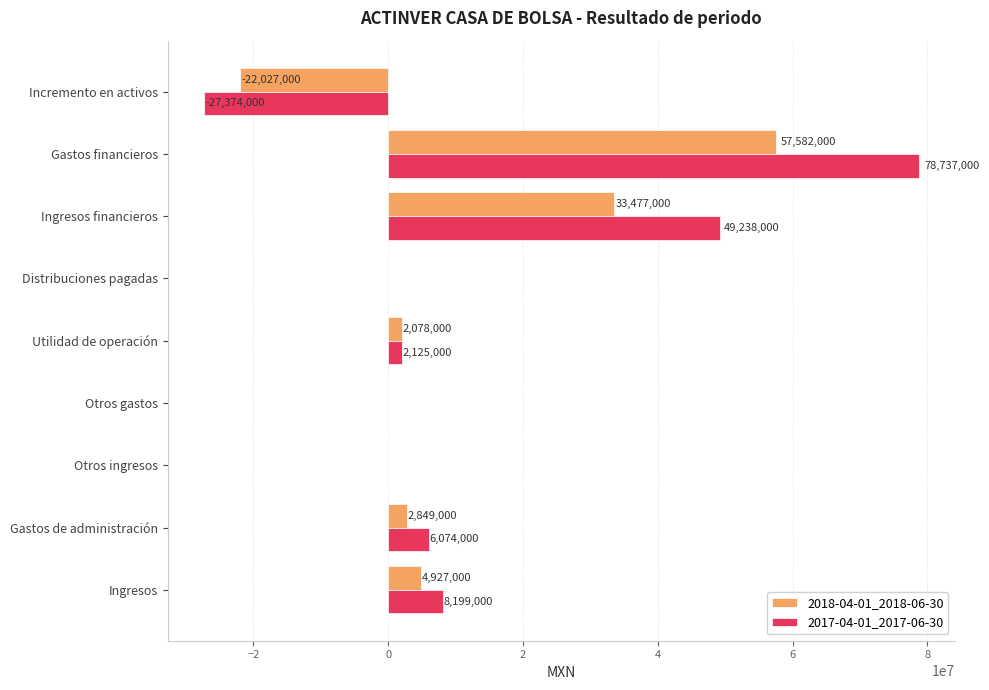

What is the maximum value shown in the chart?

78737000